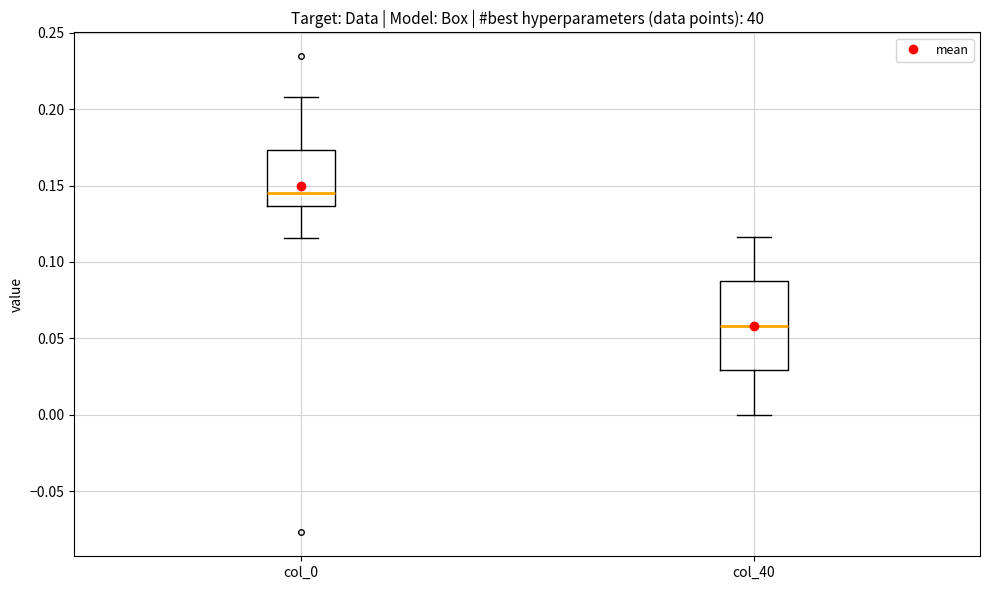

Reading left to right, read every box against the y-axis: the position of its median line, the range the box covers, and the ends of its whiskers. The values are not printed on the chart, so give them approximately, as read against the axis.

col_0: median 0.145, box 0.135 to 0.175, whiskers 0.115 to 0.210
col_40: median 0.060, box 0.030 to 0.085, whiskers 0.000 to 0.115